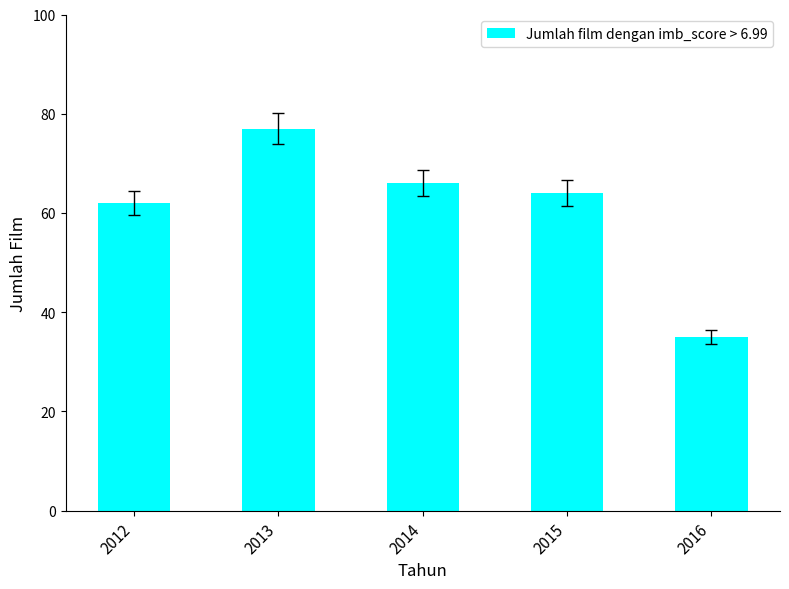

What is the difference between the values at 2016 and 2013?

42